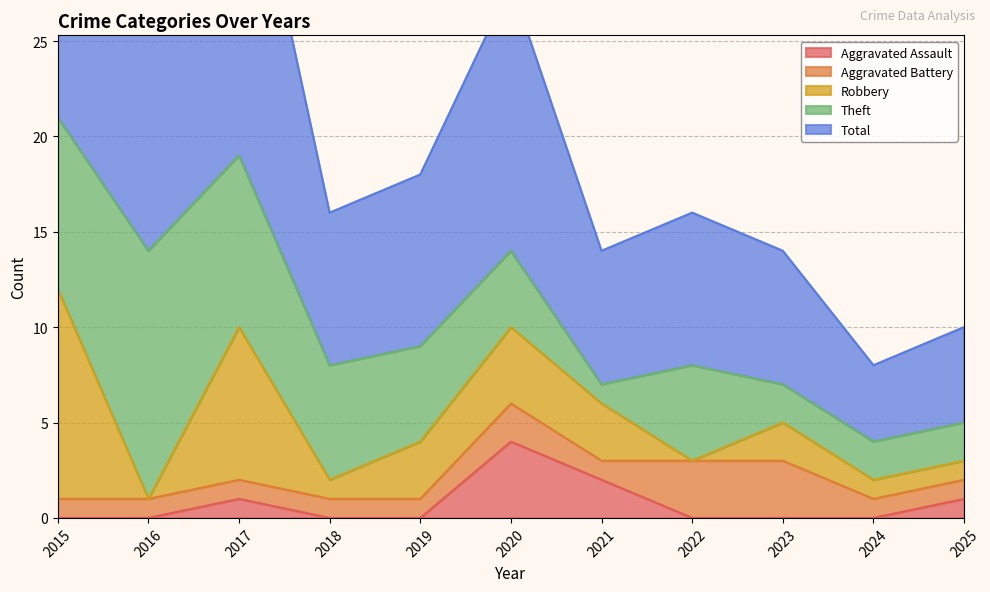

At which category is the sum across all series the highest?

2015